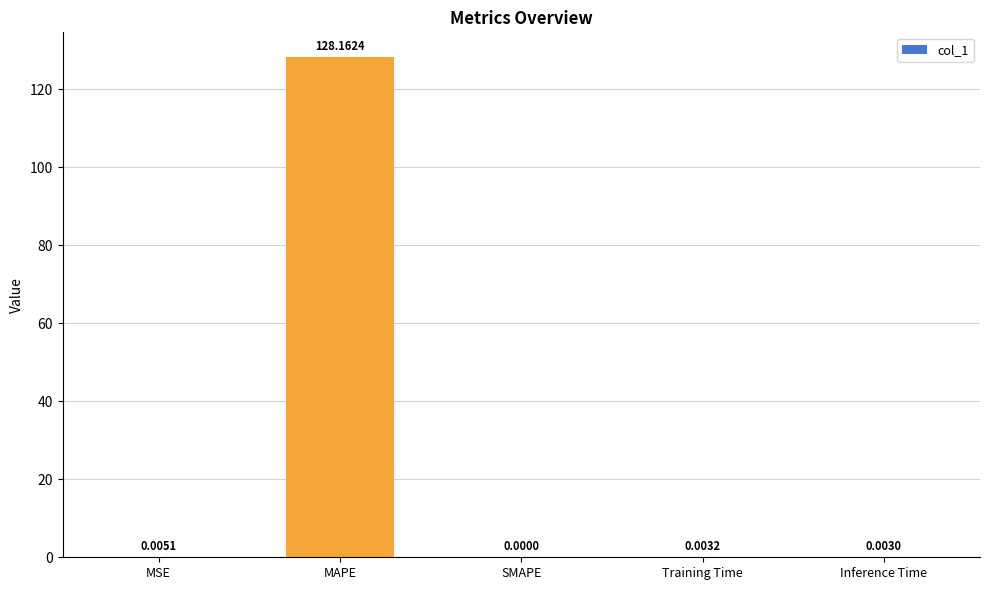

The value at SMAPE is 72.3. True or false?

False